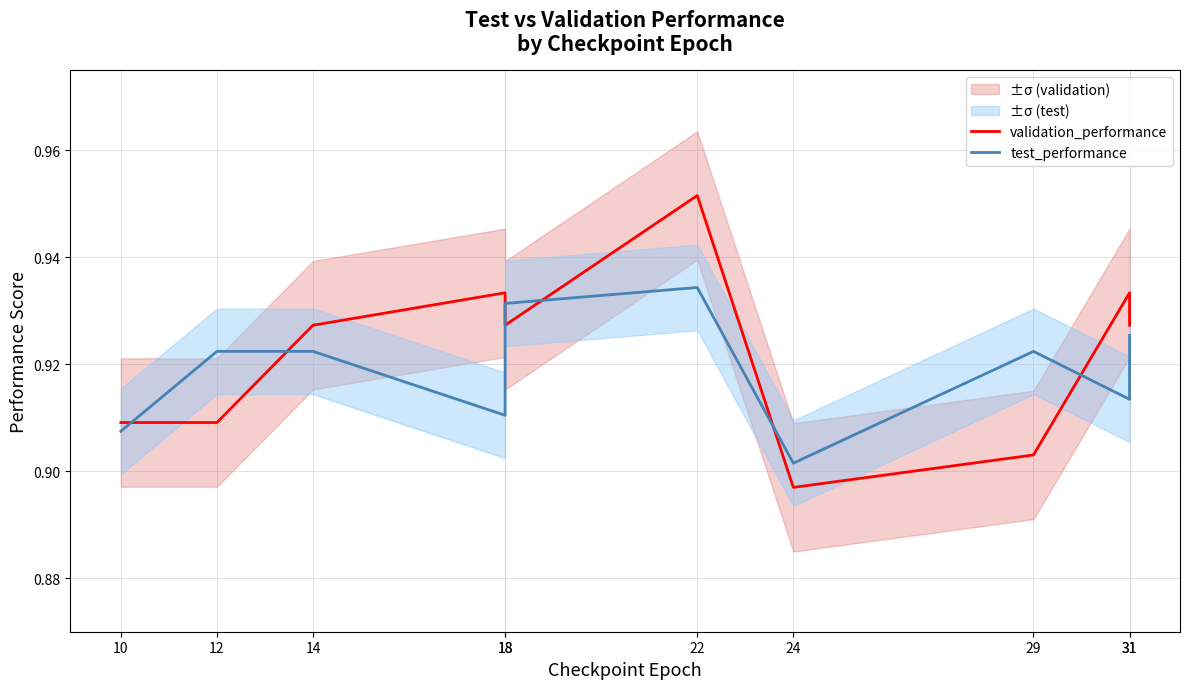

In test_performance, how many points are lower than both neighbors (excluding endpoints)?

3